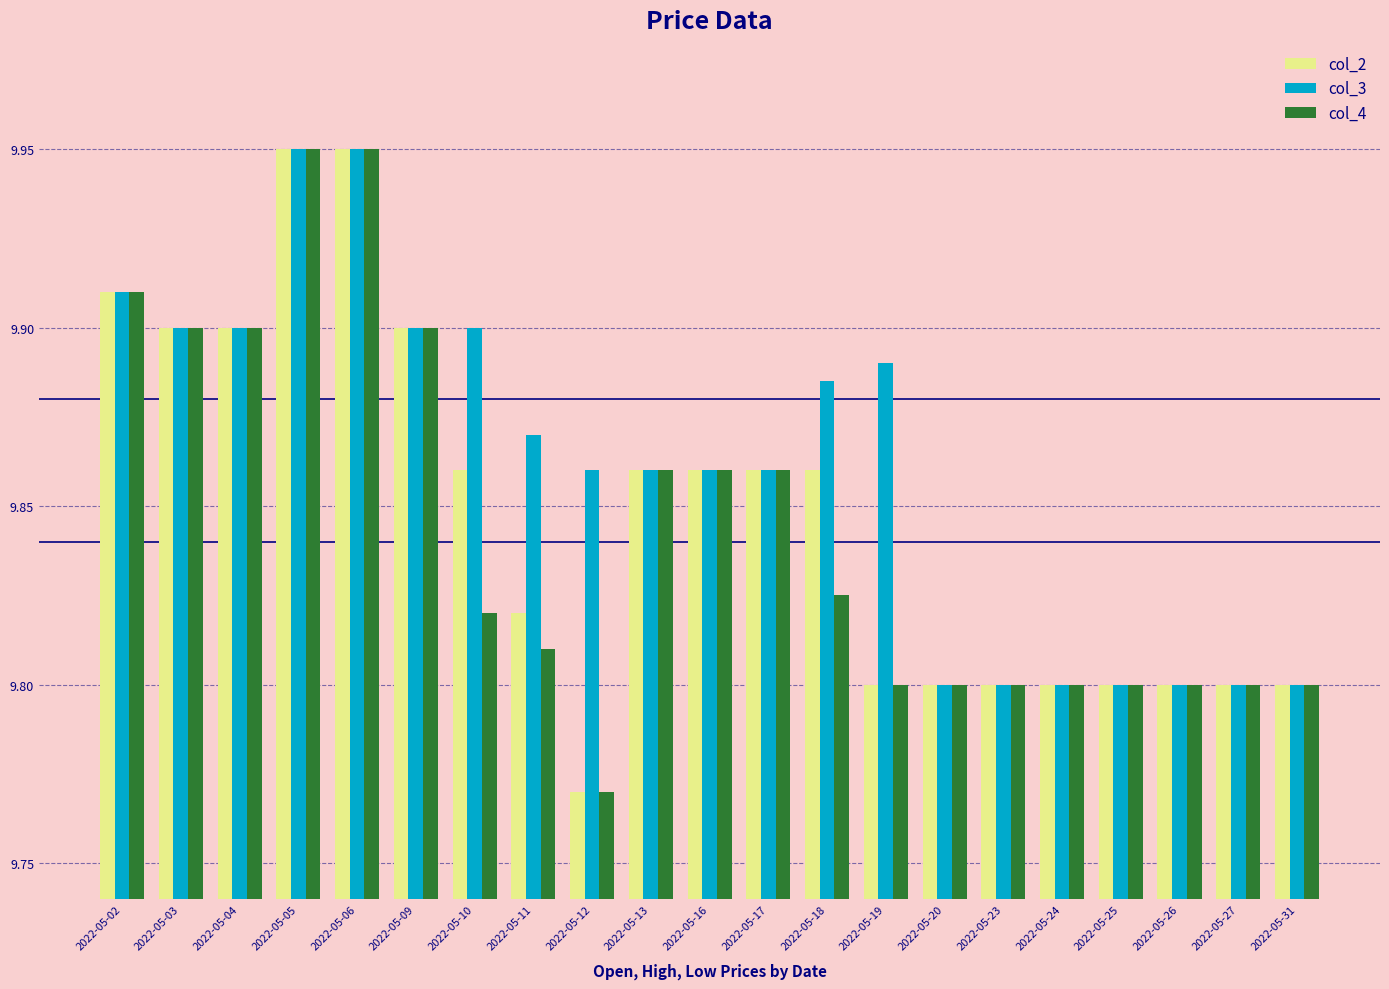

The value of col_4 at 2022-05-26 is 6.3. True or false?

False